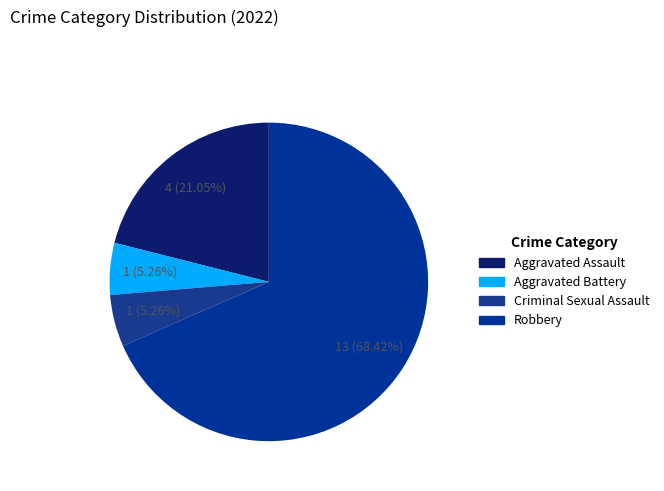

Does Robbery represent more than half of the total?

Yes